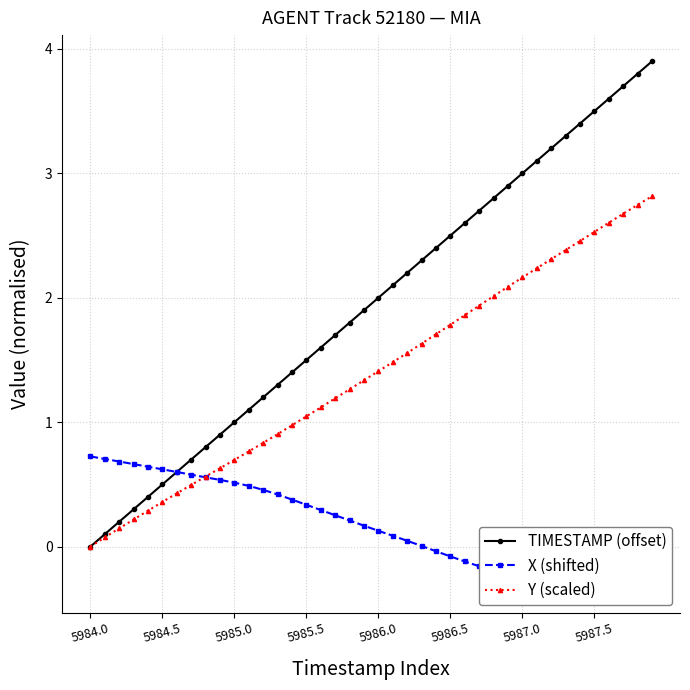

Is this an area chart (filled region under the line)?

No